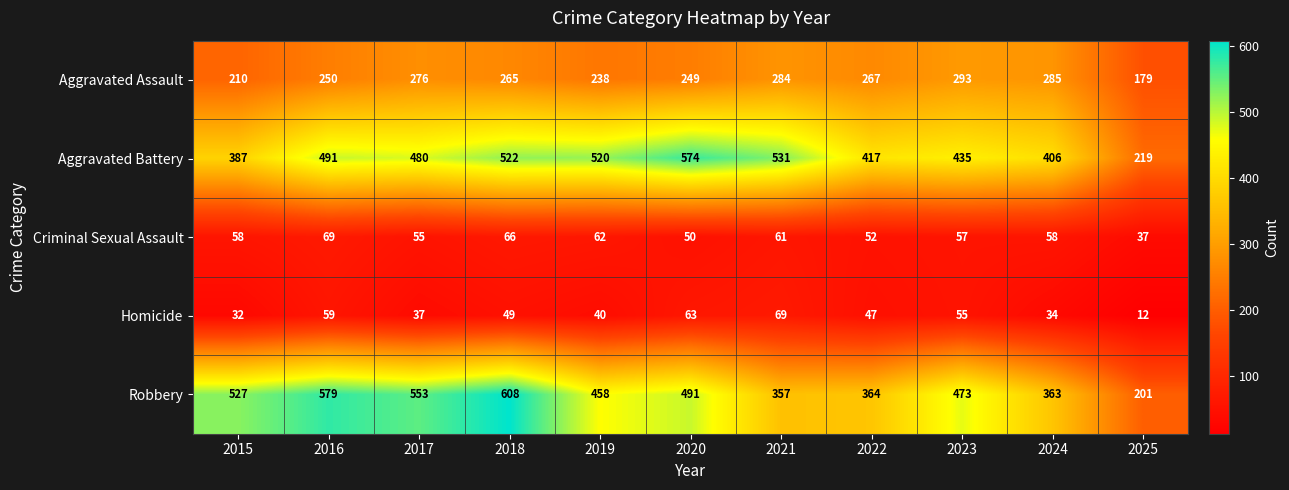

Which series has the largest total across all categories?

Aggravated Battery